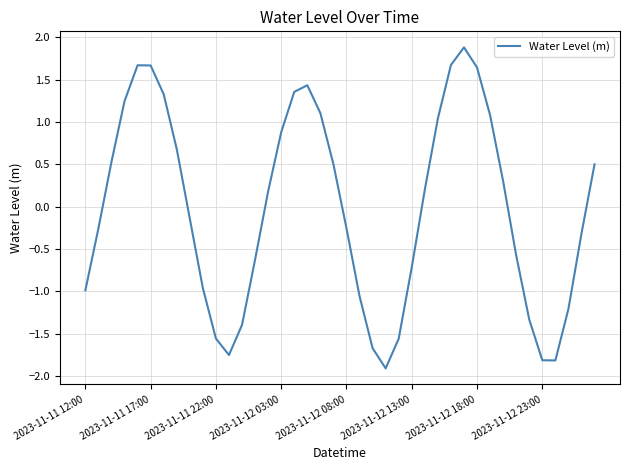

Does the chart display data point markers on the line(s)?

No